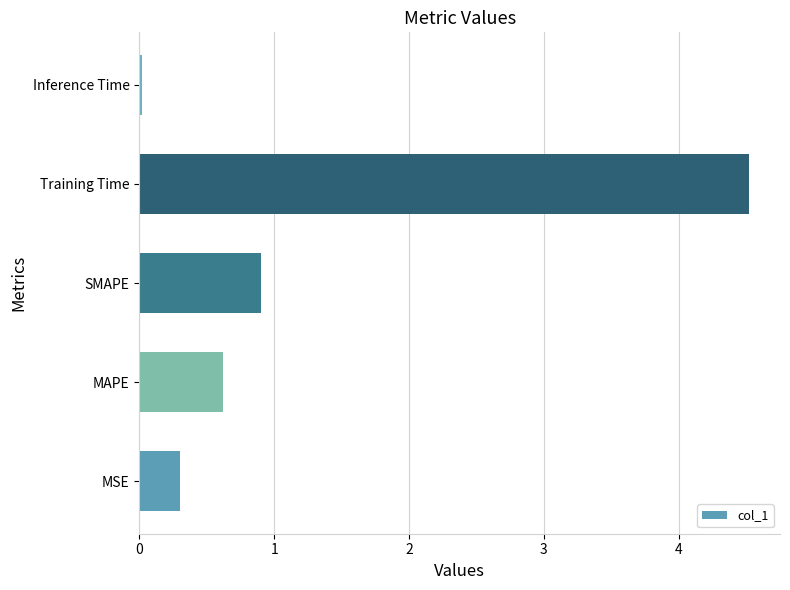

At which category does the chart reach its minimum across all series?

Inference Time